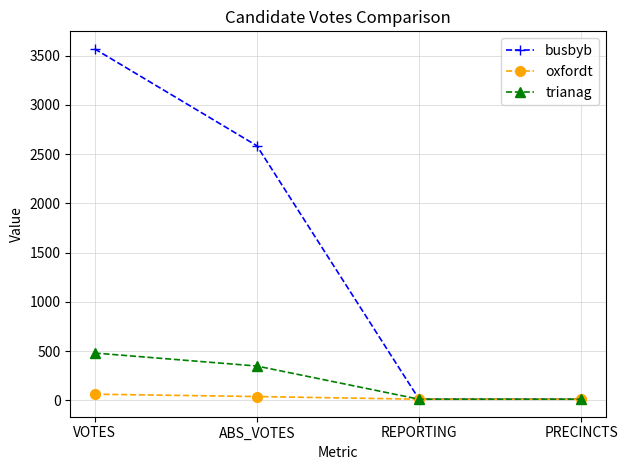

What are all the series names shown in the legend?

busbyb, oxfordt, trianag